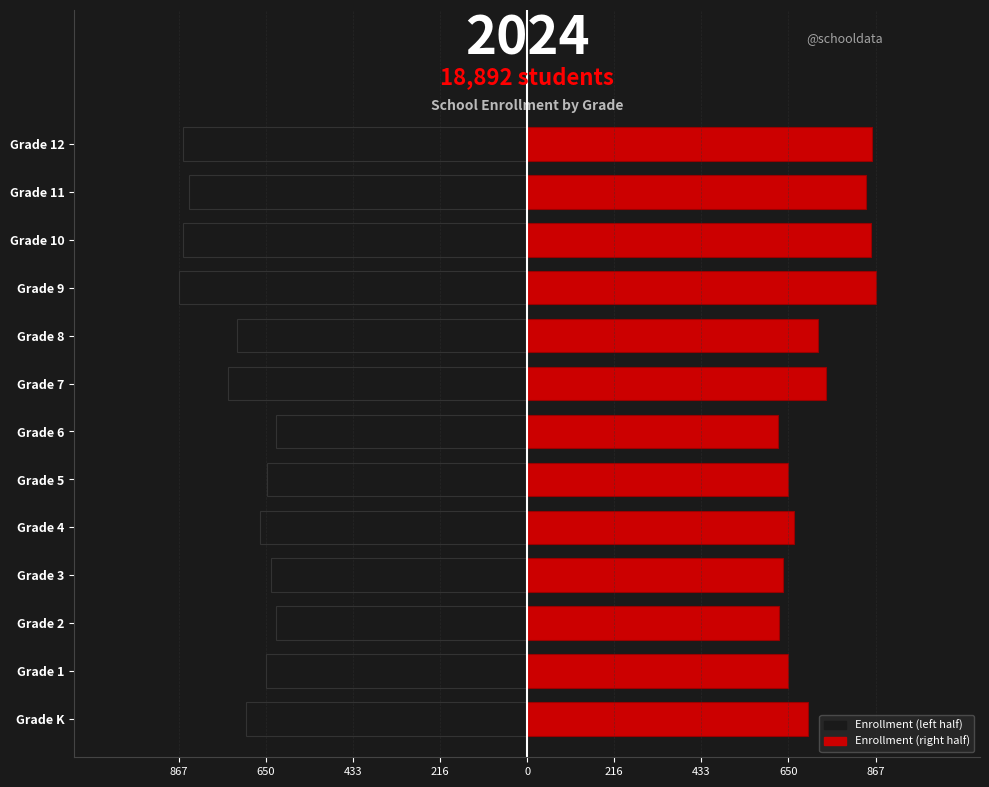

Rank the series by their maximum value, from lowest to highest.

Left (K-12), Right (K-12)